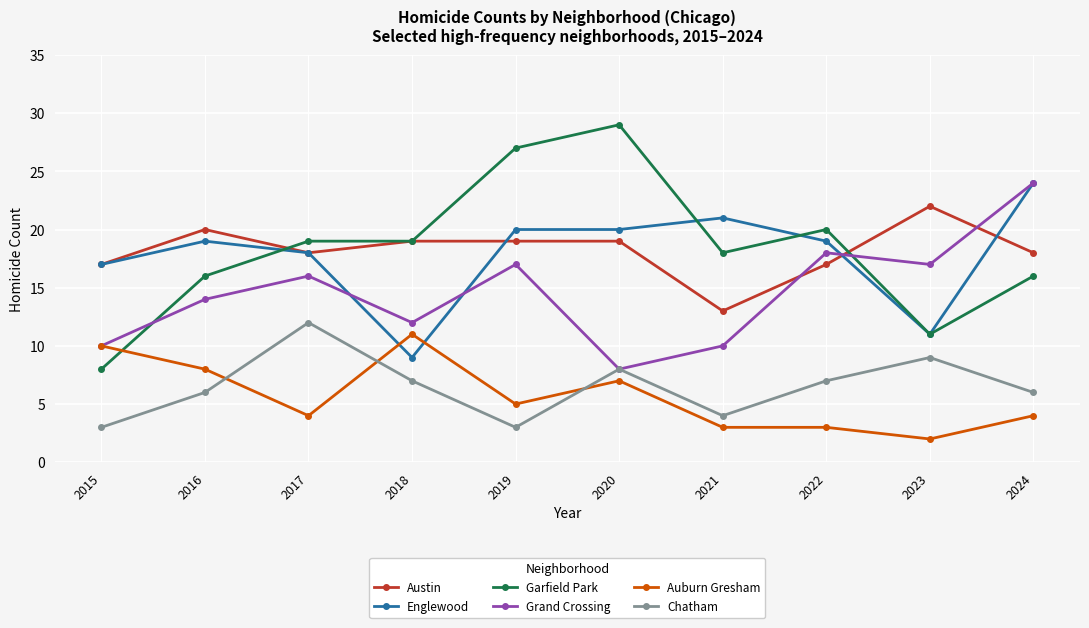

What is the lowest value of the Chatham series?

3